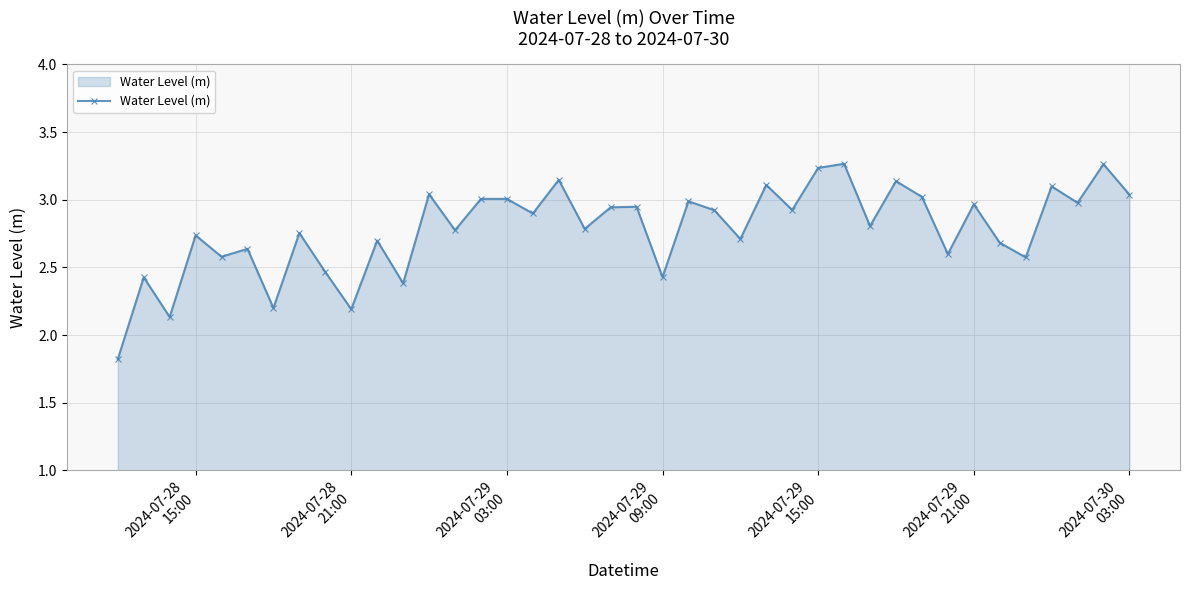

What is the minimum value shown in the chart?

1.8